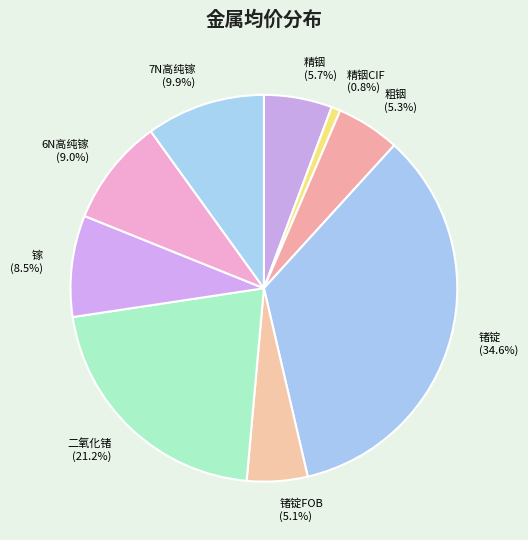

Which has a higher value, 精铟CIF (0.8%) or 6N高纯镓 (9.0%)?

6N高纯镓 (9.0%)